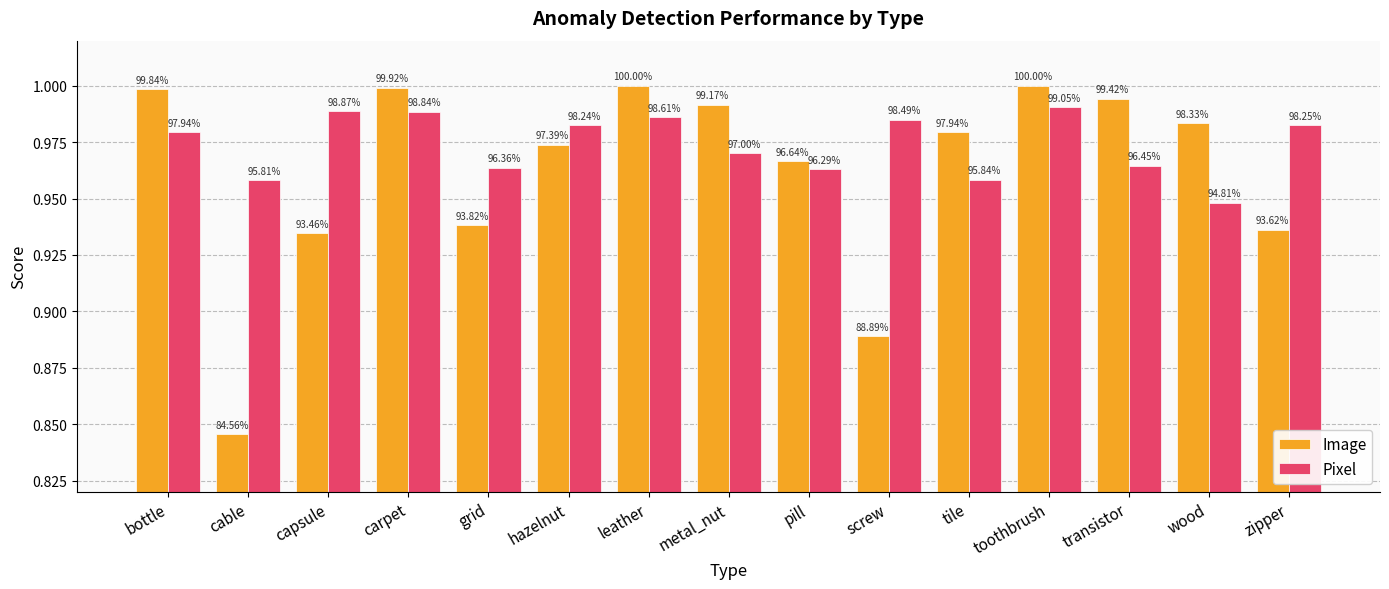

What is the minimum value for Pixel?

0.9